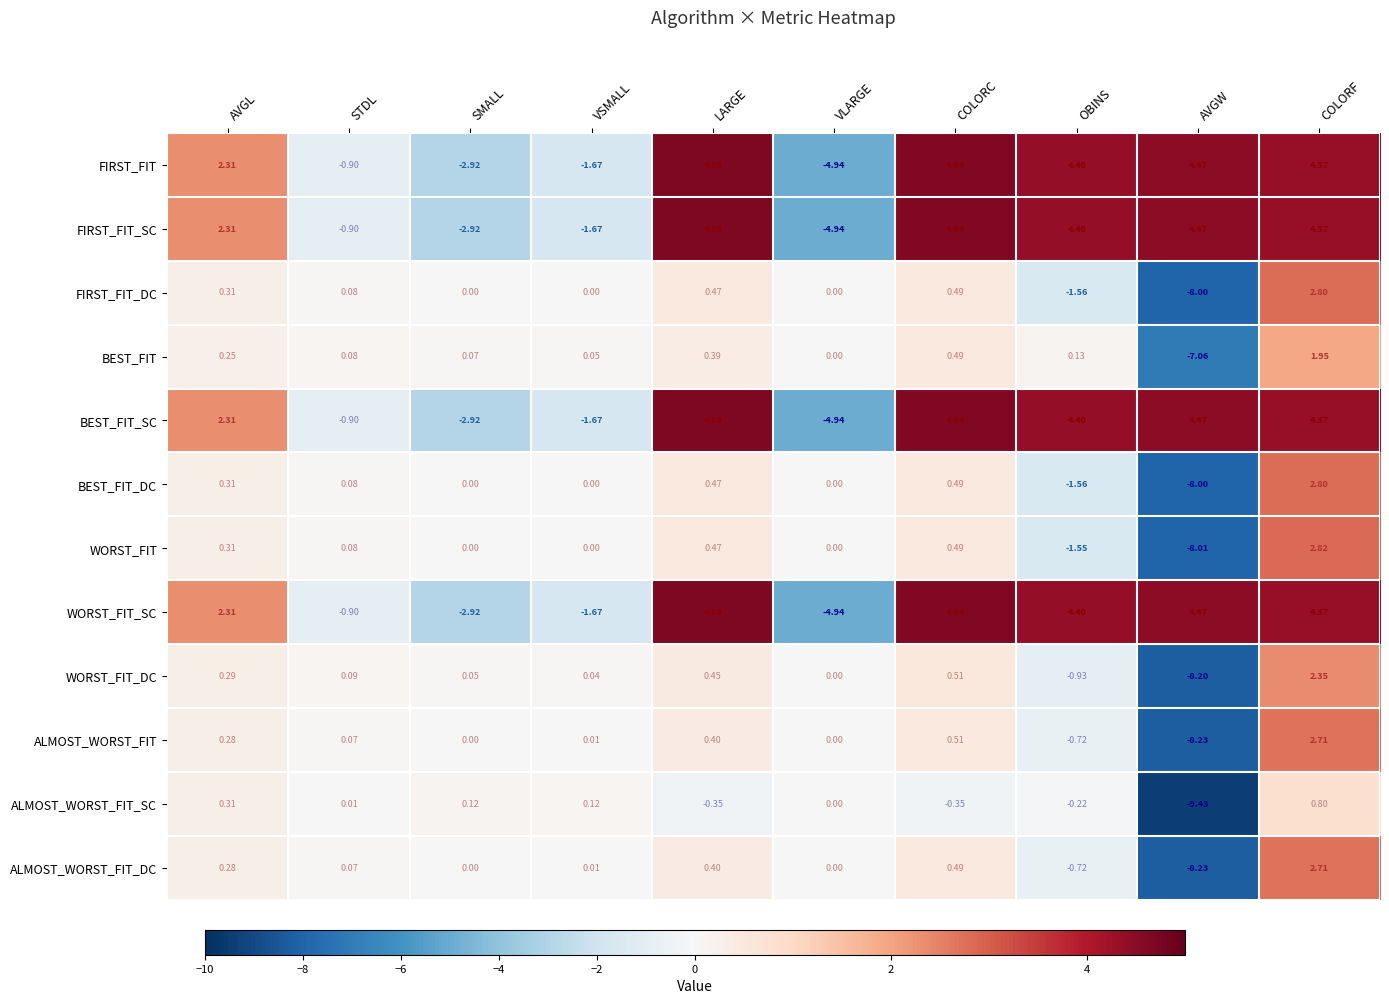

What is the minimum value shown in the chart?

-9.4